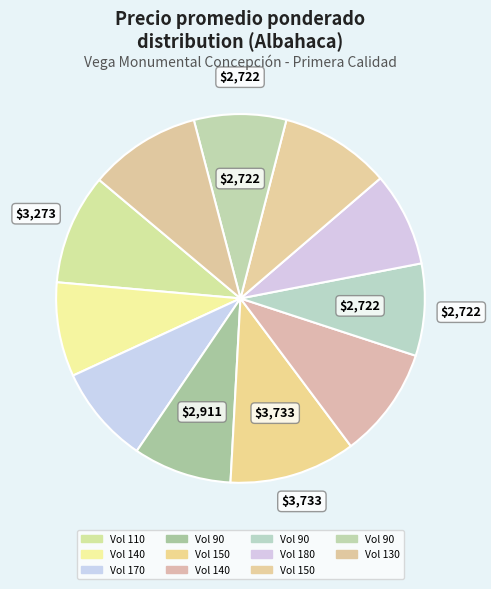

Count the number of slices in the pie.

11